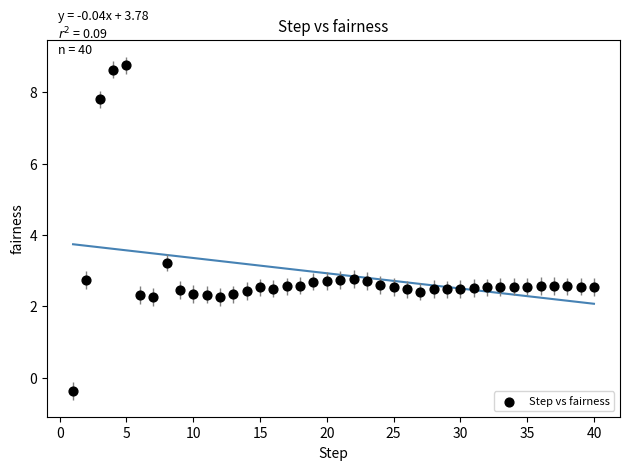

What is the range of Y values (max minus min)?

9.1